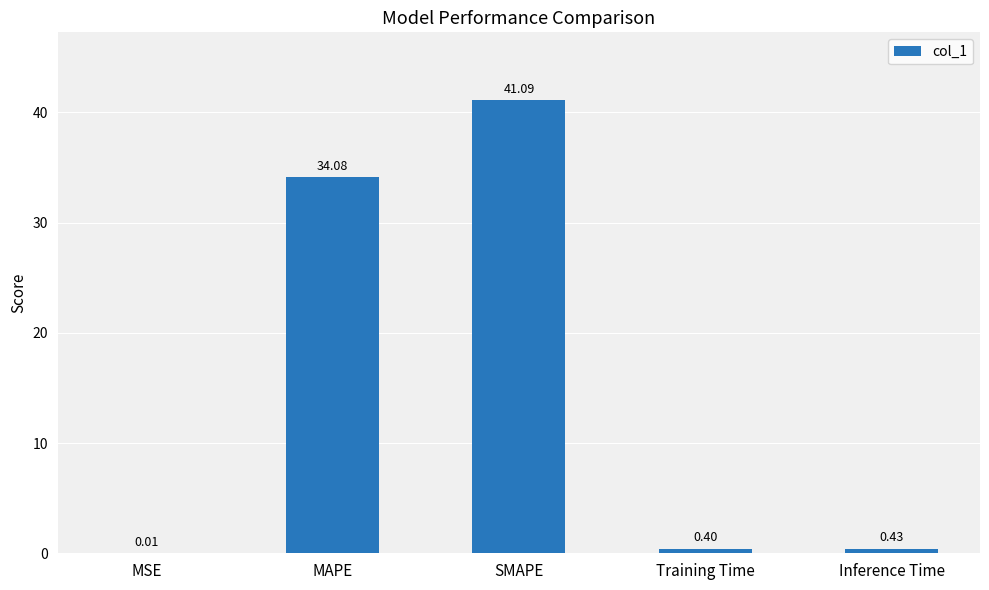

Where is the data nearest to the value 20?

MAPE